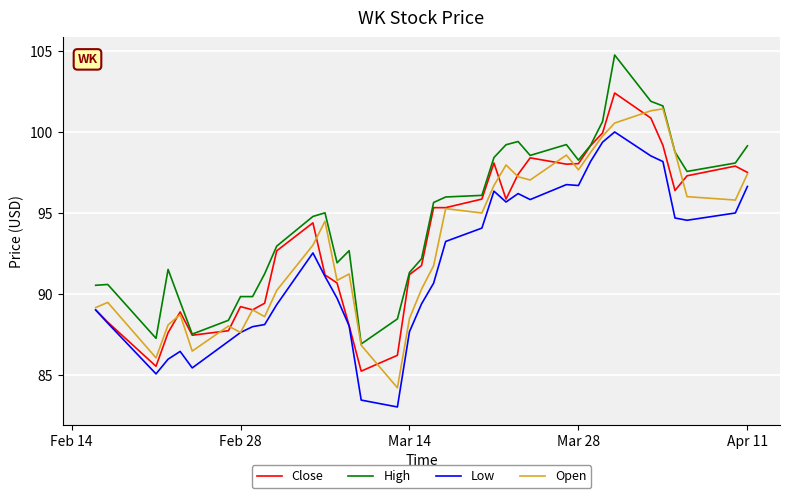

Which series has the largest total across all categories?

High